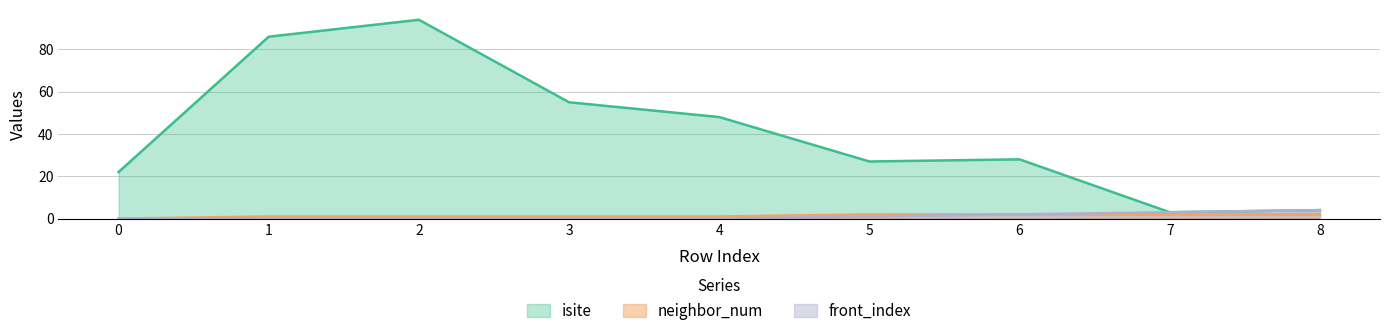

What is the value of the neighbor_num point at the 2nd from the left?

1